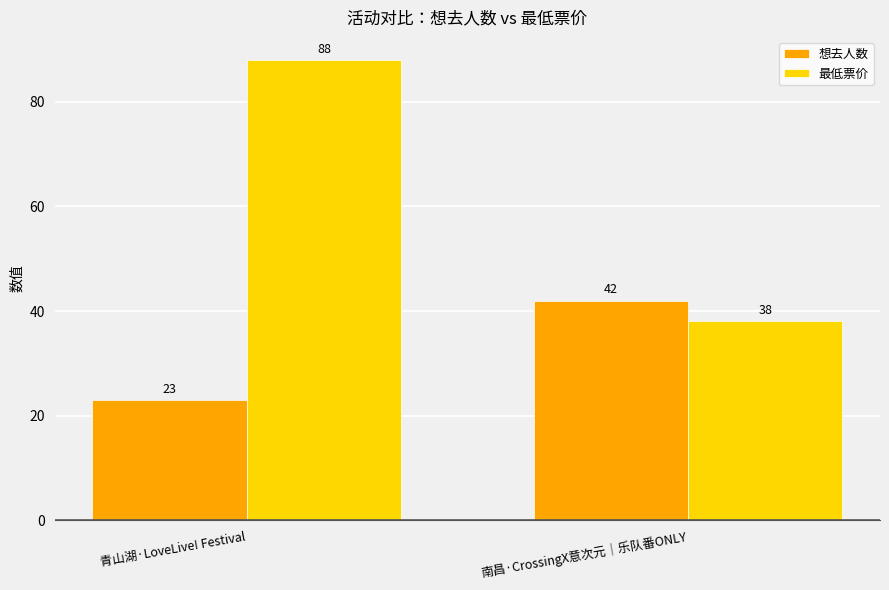

What position from the right is 青山湖·LoveLive! Festival?

2